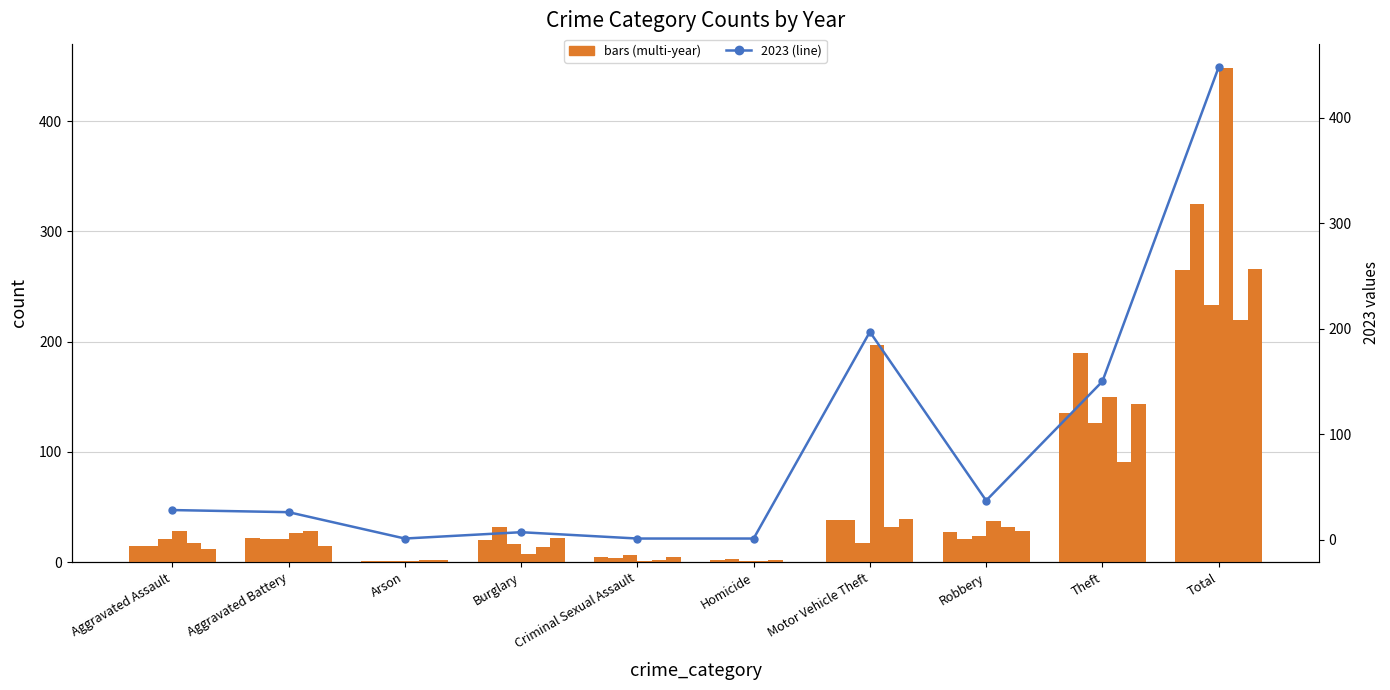

What is the smallest value displayed?

1